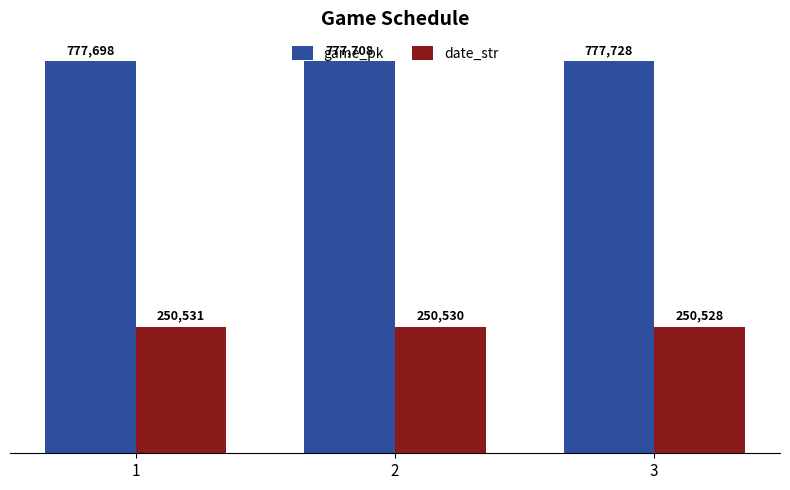

Is the value of date_str at 1 greater than the value of game_pk at 2?

No